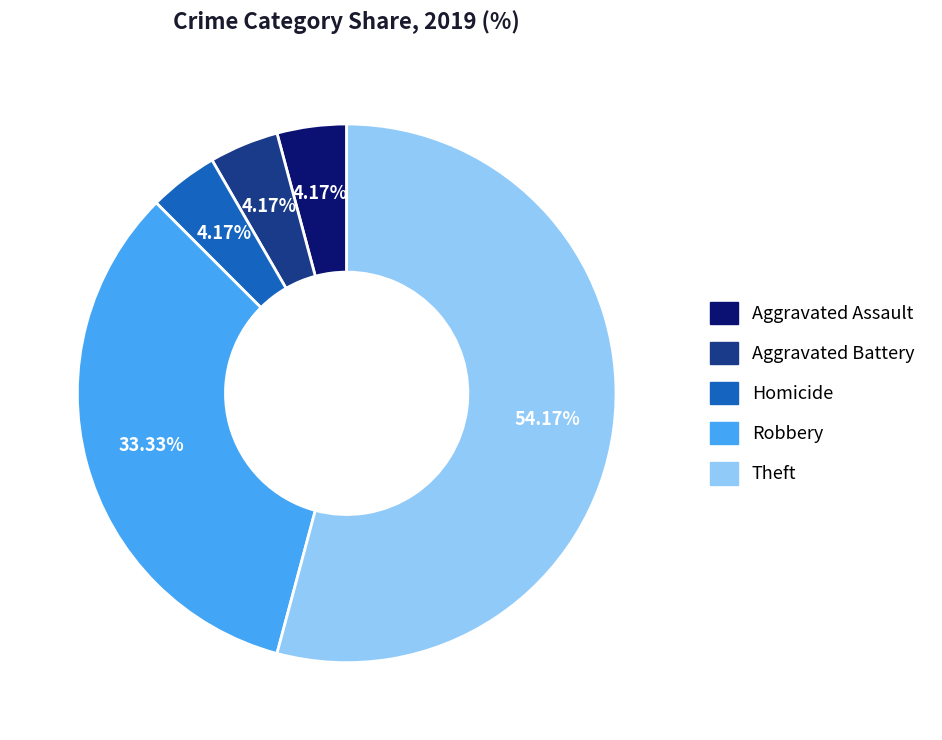

Does any single category account for the majority?

Yes